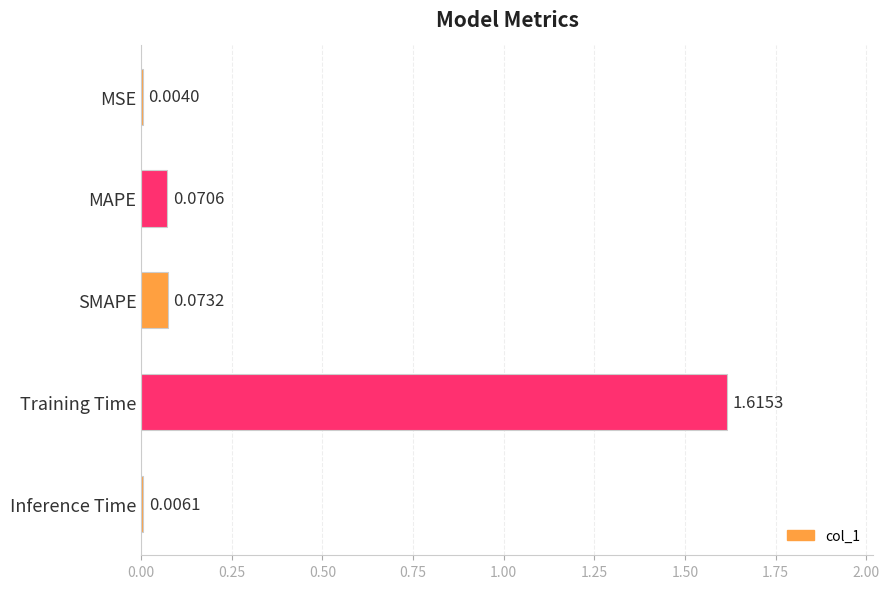

Which category has the highest value across all series?

Training Time